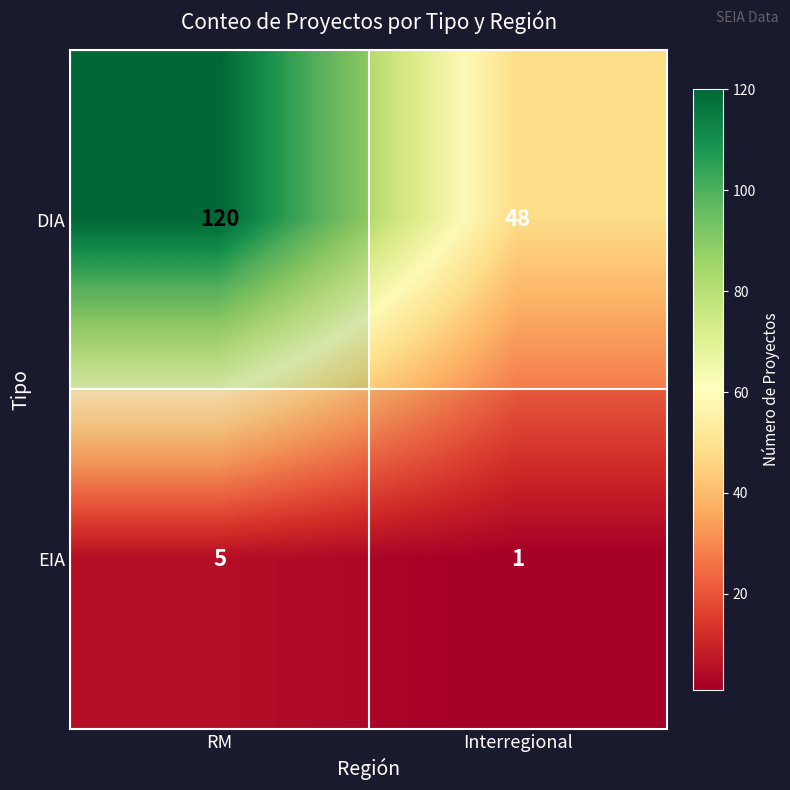

List the labels in order of DIA value, smallest first.

Interregional, RM